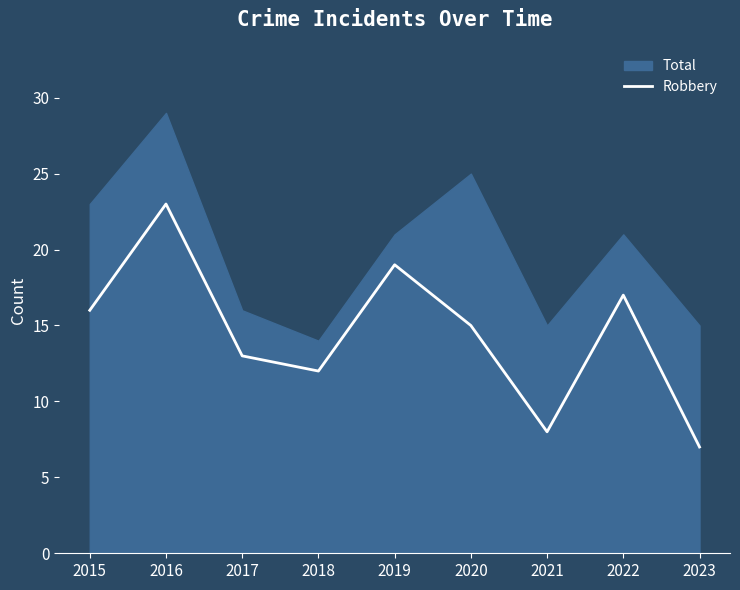

The value at 2023 is 5. True or false?

False